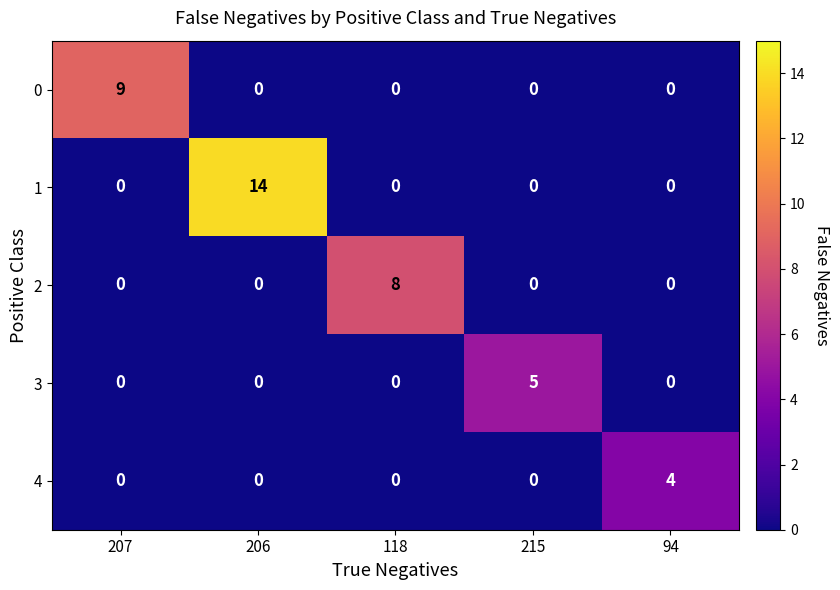

What is the difference between the maximum and minimum values in the 4 series?

4